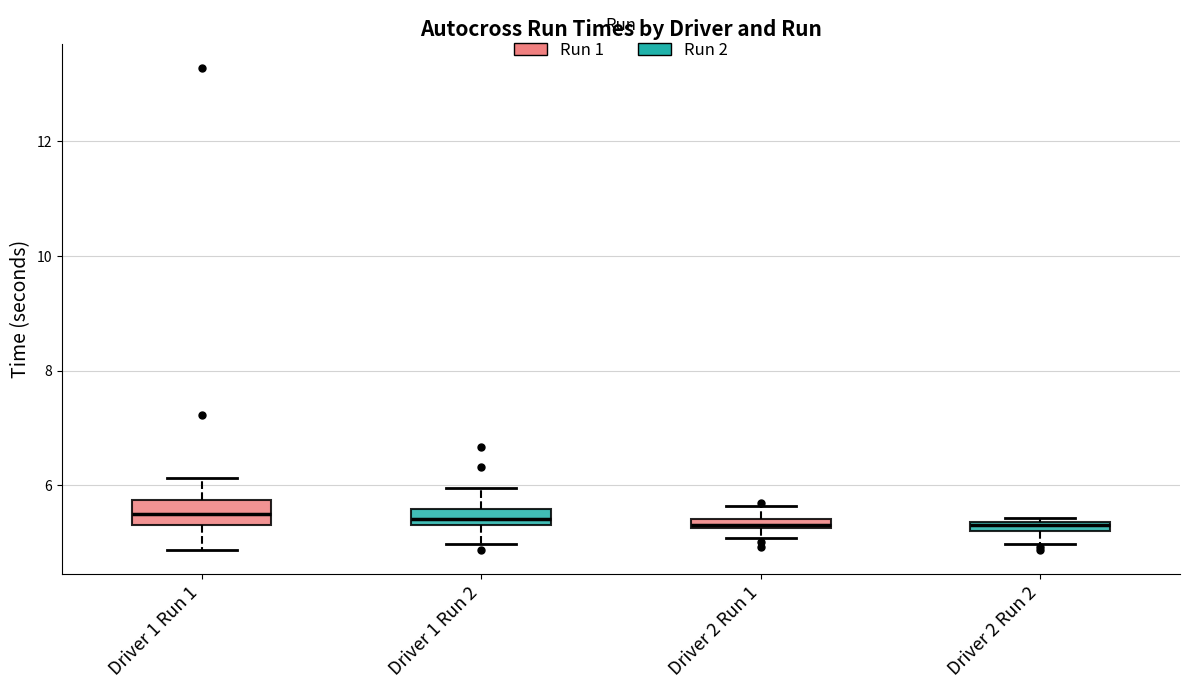

Where is the upper edge of the box for Driver 2 Run 1 on the y-axis? The values are not printed on the chart, so give them approximately, as read against the axis.

5.4